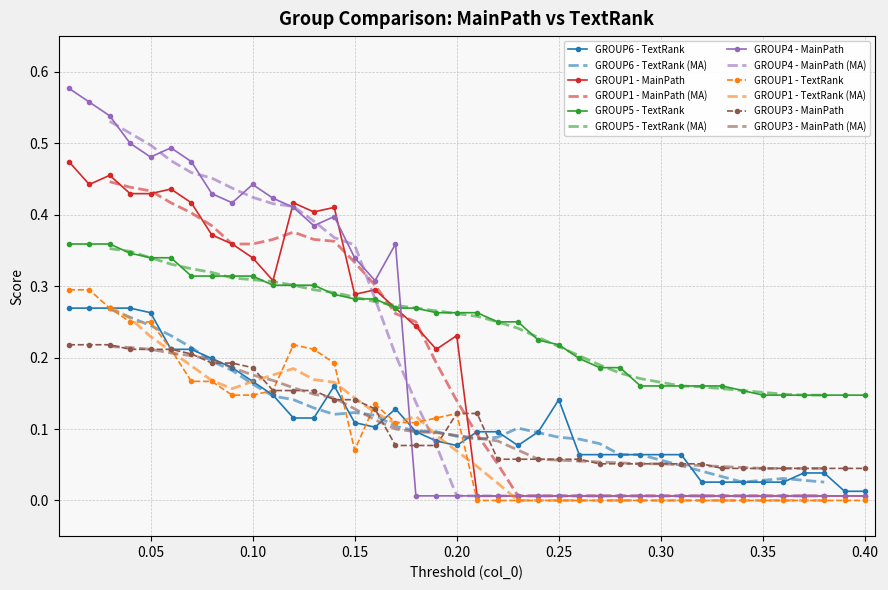

What are all the series names shown in the legend?

GROUP6 - TextRank, GROUP1 - MainPath, GROUP5 - TextRank, GROUP4 - MainPath, GROUP1 - TextRank, GROUP3 - MainPath